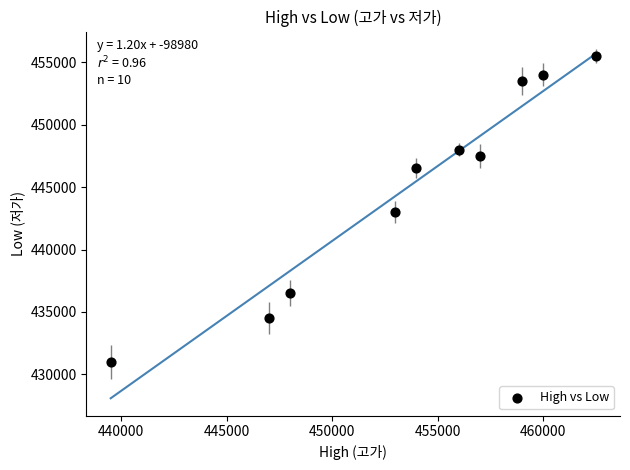

What is the range of Y values (max minus min)?

24500